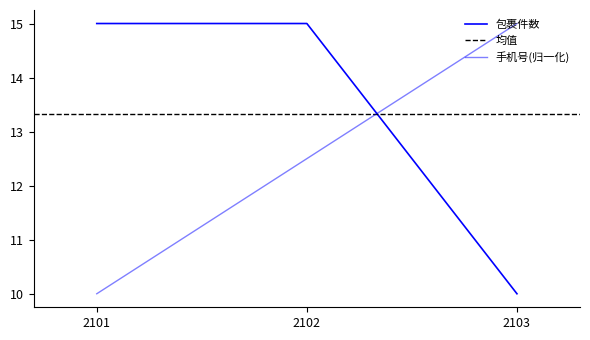

Is this an area chart (filled region under the line)?

No